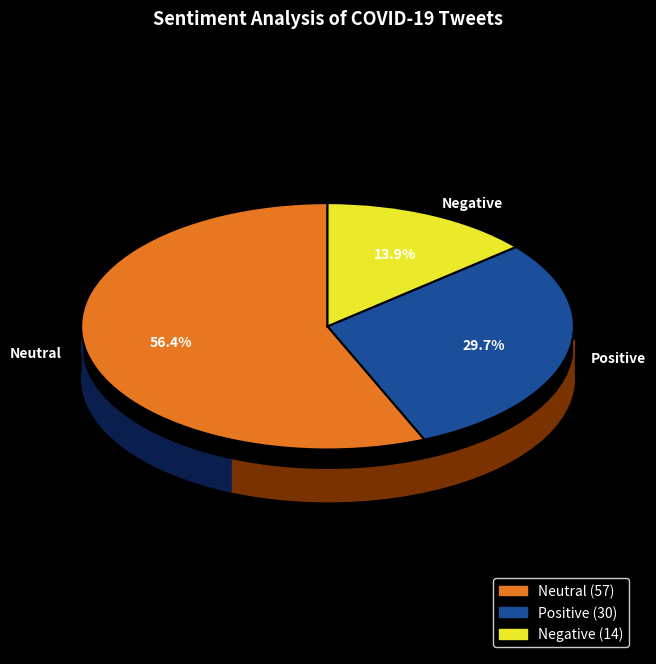

Count the number of slices in the pie.

3